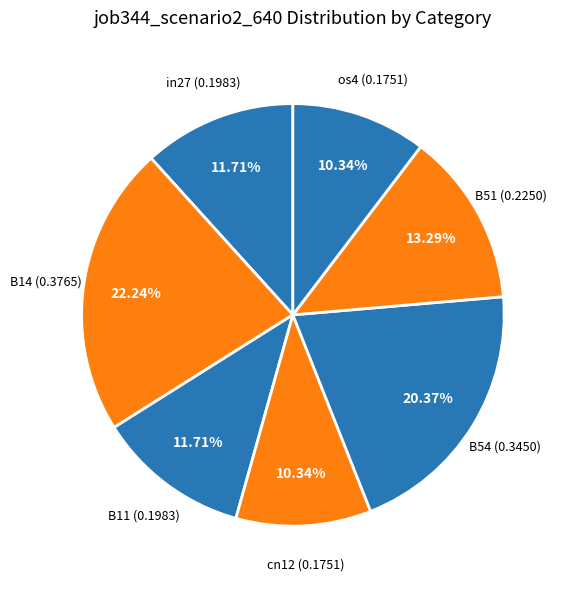

Is there a majority slice in this chart?

No